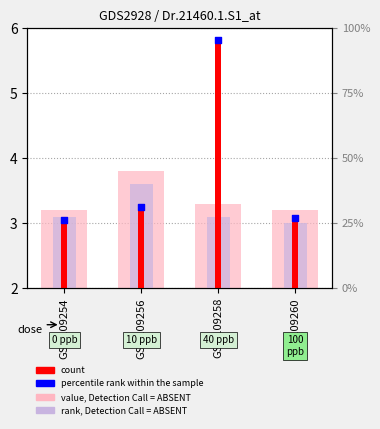

Which series has the widest spread of Y values?

count